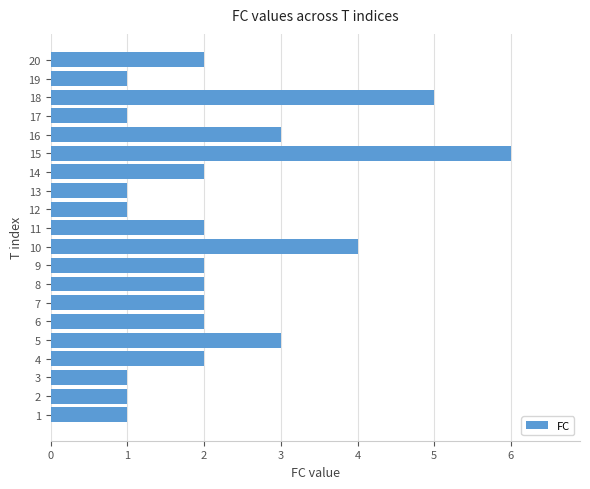

True or false: the data shows 1 at 13.

True